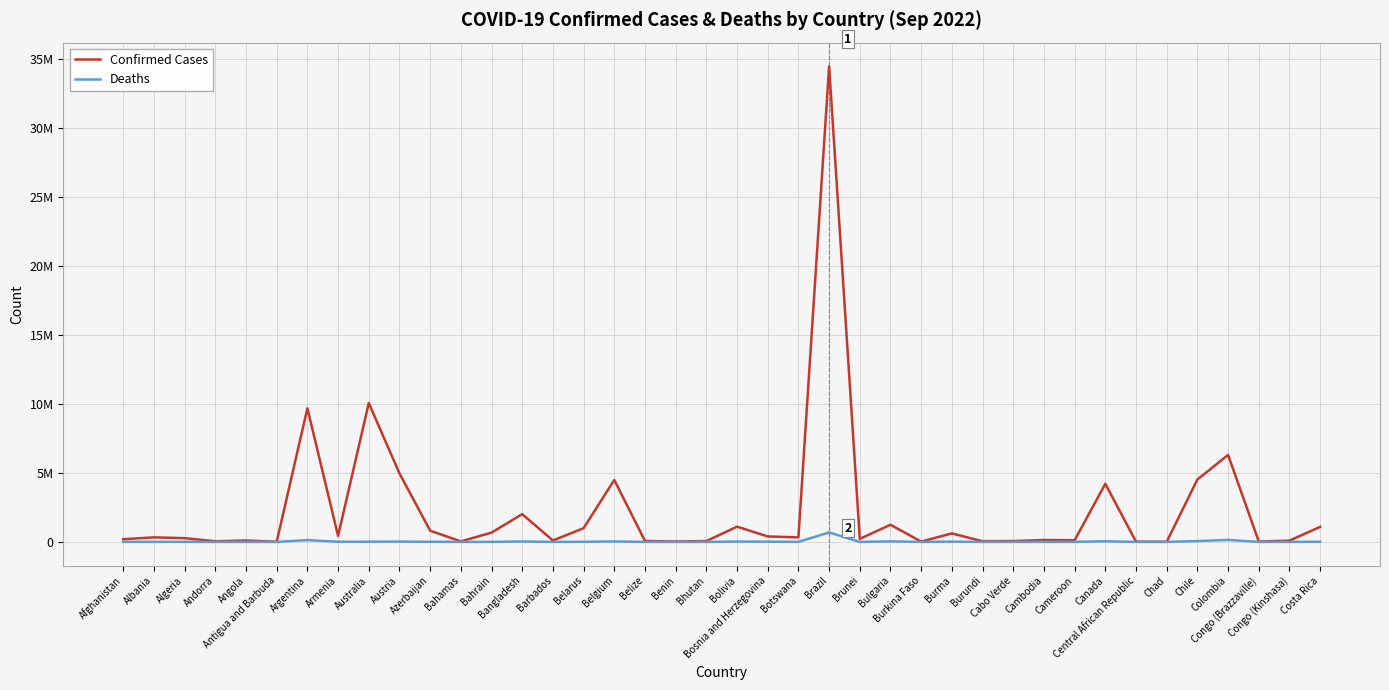

Which series has the largest total across all categories?

Confirmed Cases